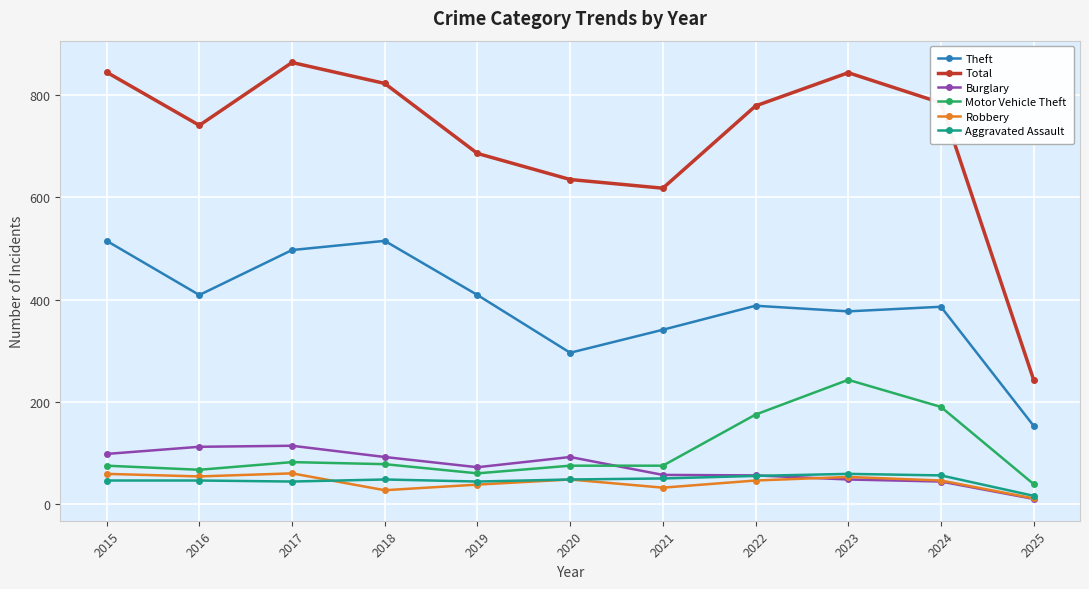

True or false: Robbery has a value of 27 at 2018.

True